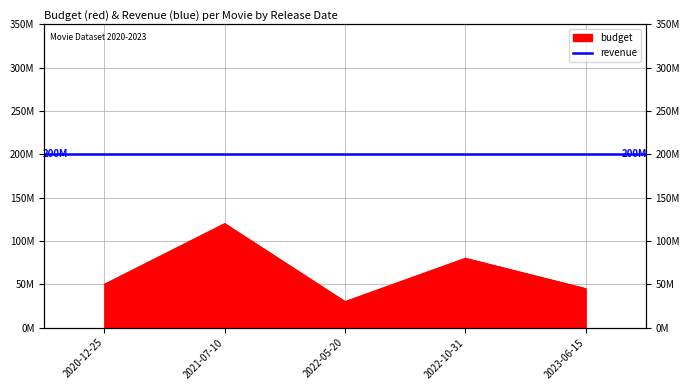

Where does the data first go above 50000000?

2021-07-10